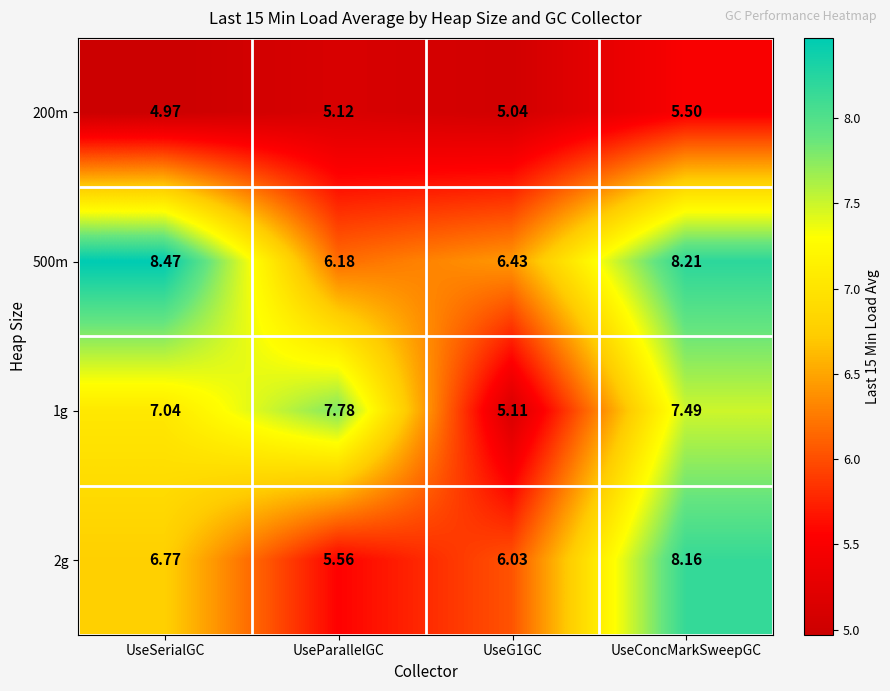

Where does the 200m series first go above 5?

UseParallelGC